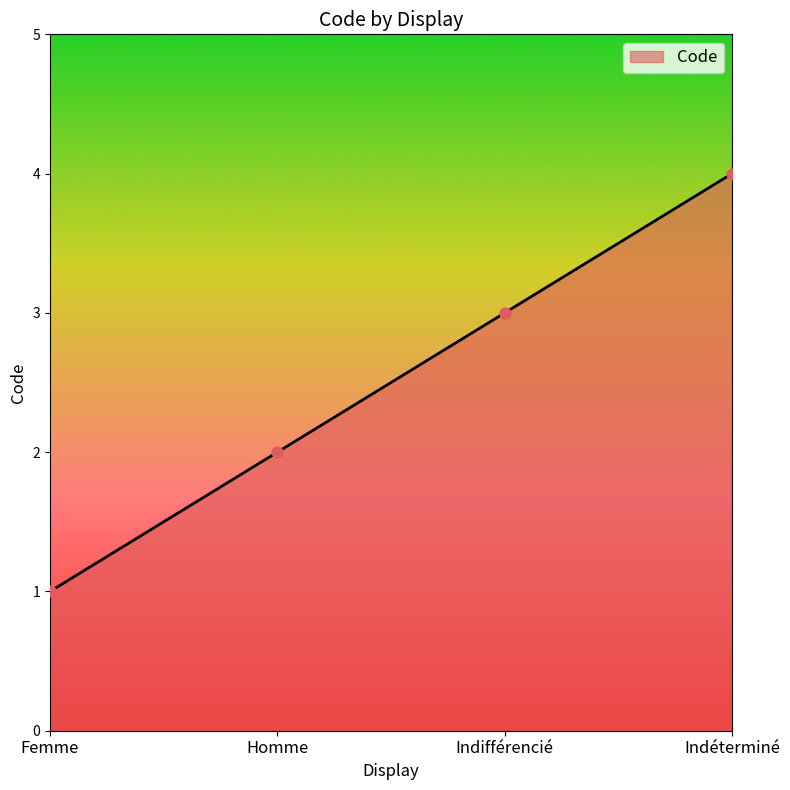

What is the change in value from Homme to Indifférencié?

+1